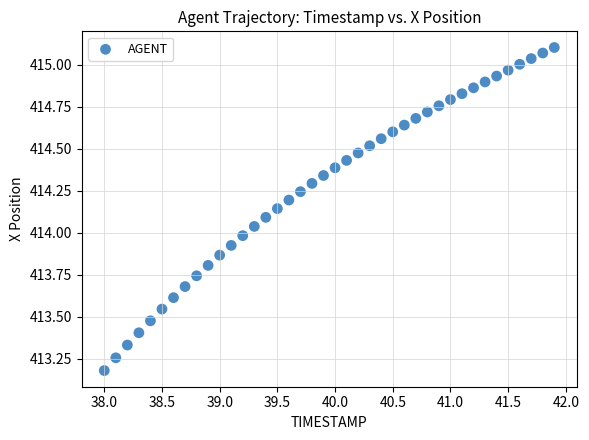

What is the range of Y values (max minus min)?

1.9